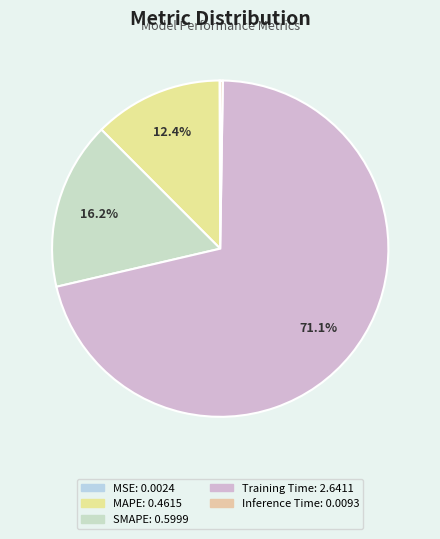

To the nearest percent, what percentage of the pie is SMAPE?

16%